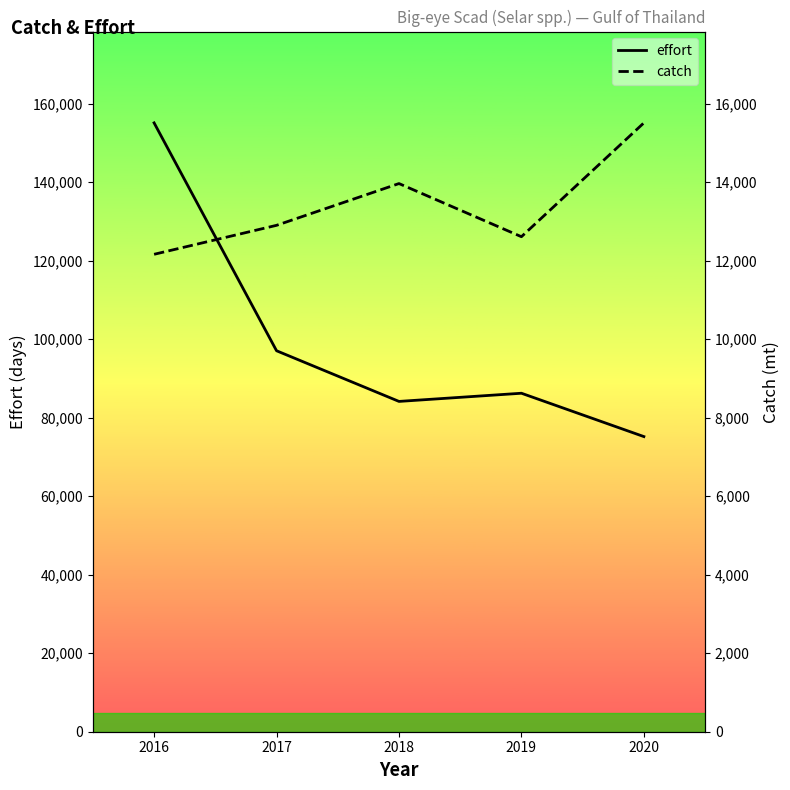

Which has a higher value, 2016 or 2018?

2016